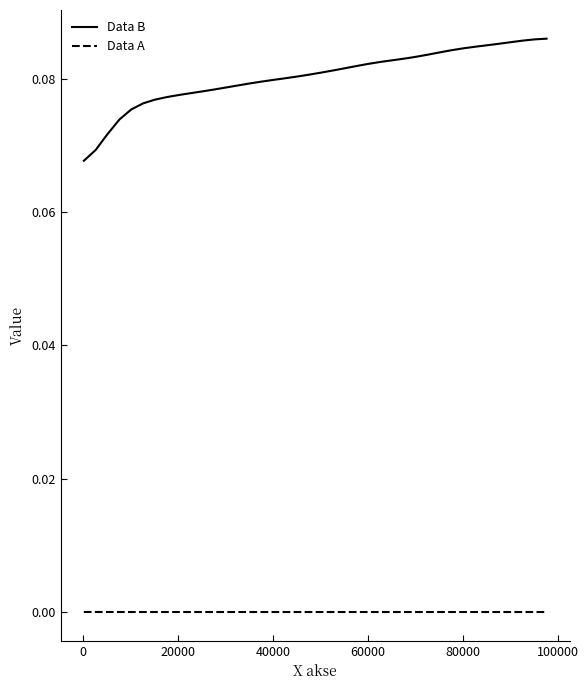

Which series has the largest range (max minus min)?

Data B